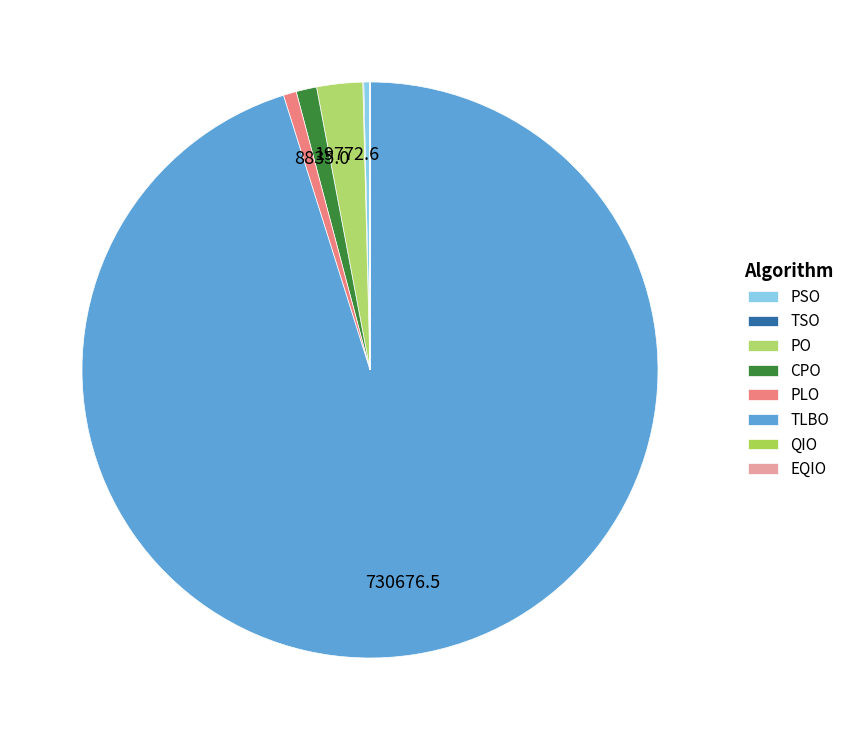

What is the total percentage of EQIO and PLO?

0.7%